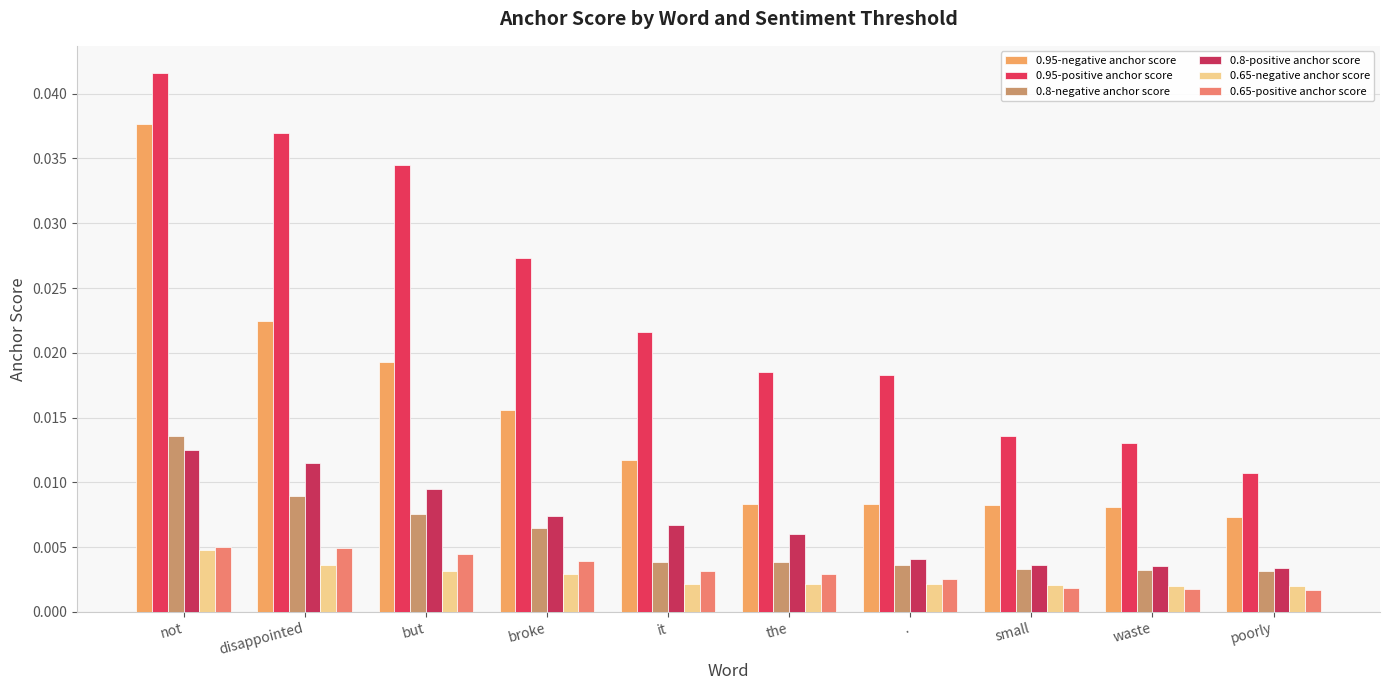

Is it true that 0.8-negative anchor score equals 0.0 at poorly?

True